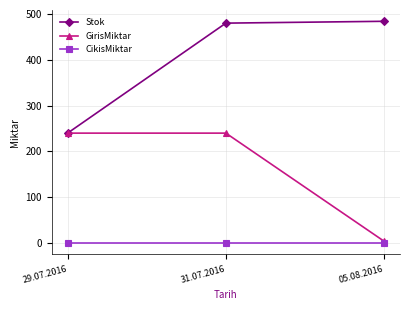

Reading right to left, transcribe all the data shown in this chart.

Stok: 05.08.2016=484	31.07.2016=480	29.07.2016=240
GirisMiktar: 05.08.2016=4	31.07.2016=240	29.07.2016=240
CikisMiktar: 05.08.2016=0	31.07.2016=0	29.07.2016=0